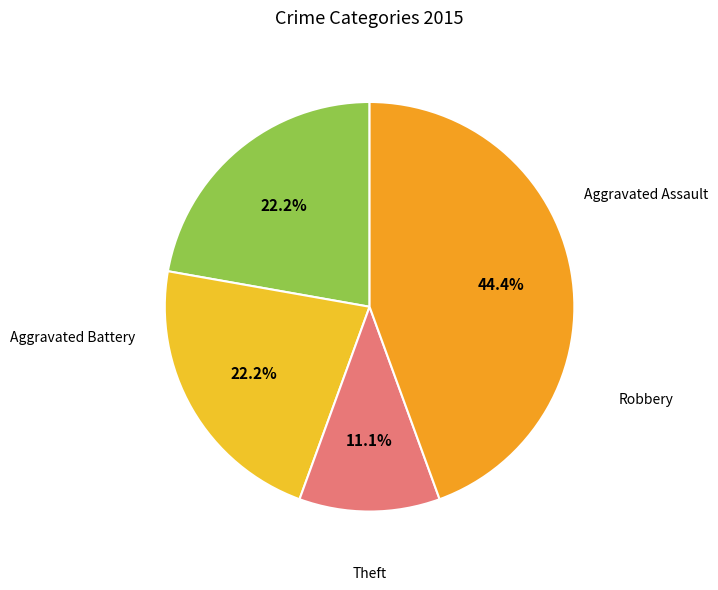

How many slices are in this pie chart?

4